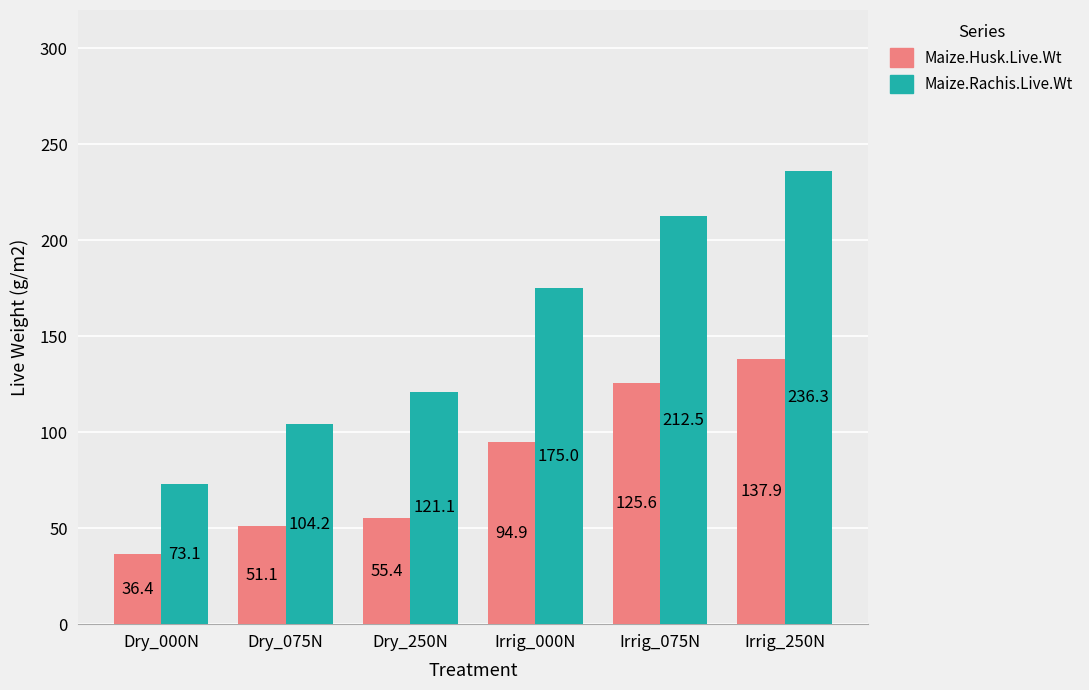

Reading right to left, extract all data points from this chart.

Maize.Husk.Live.Wt: Irrig_250N=137.9	Irrig_075N=125.6	Irrig_000N=94.9	Dry_250N=55.4	Dry_075N=51.1	Dry_000N=36.4
Maize.Rachis.Live.Wt: Irrig_250N=236.3	Irrig_075N=212.5	Irrig_000N=175.0	Dry_250N=121.1	Dry_075N=104.2	Dry_000N=73.1